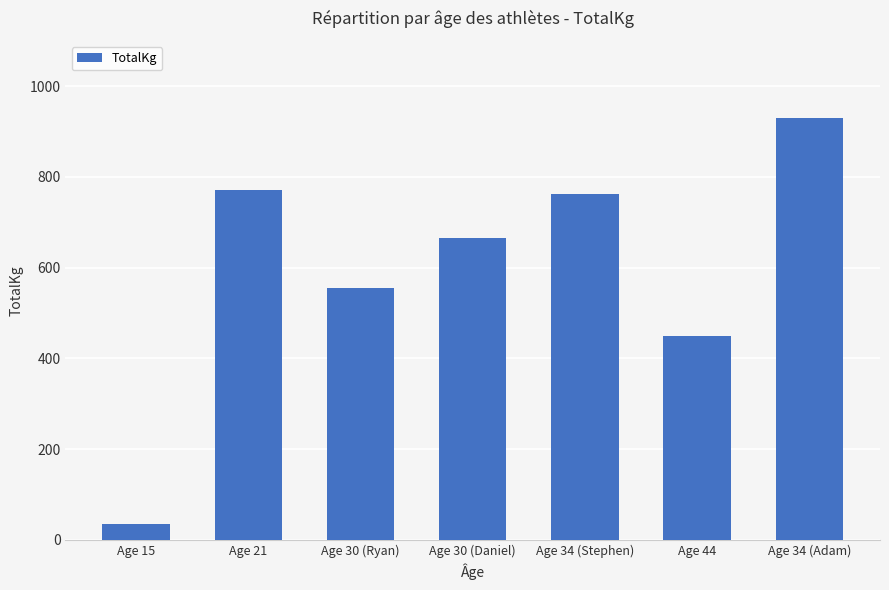

What is the difference between the maximum and second lowest values?

480.0